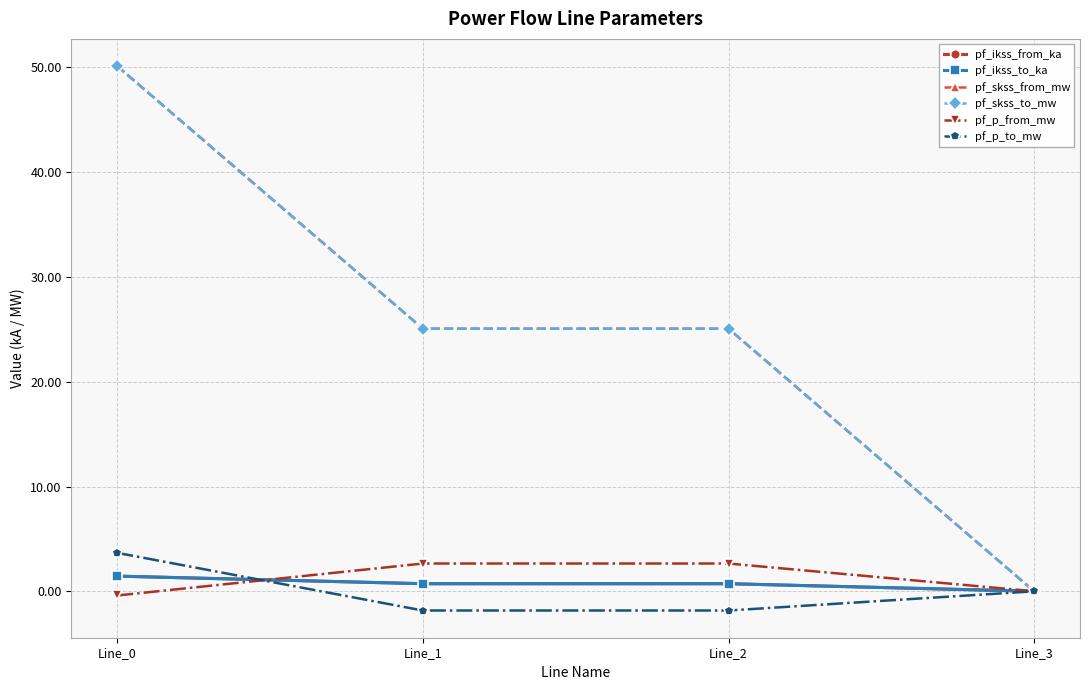

Does the chart have visible grid lines?

Yes